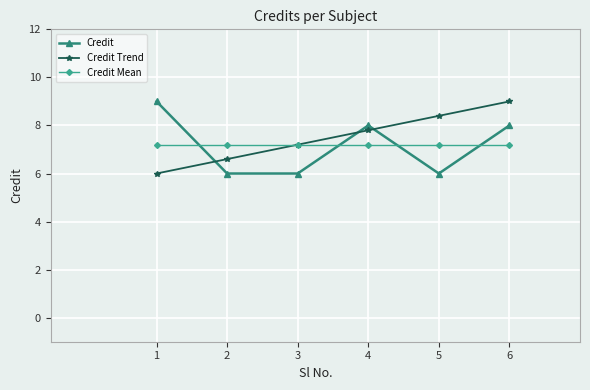

Is the value of Credit at 6 greater than the value of Credit Trend at 5?

No